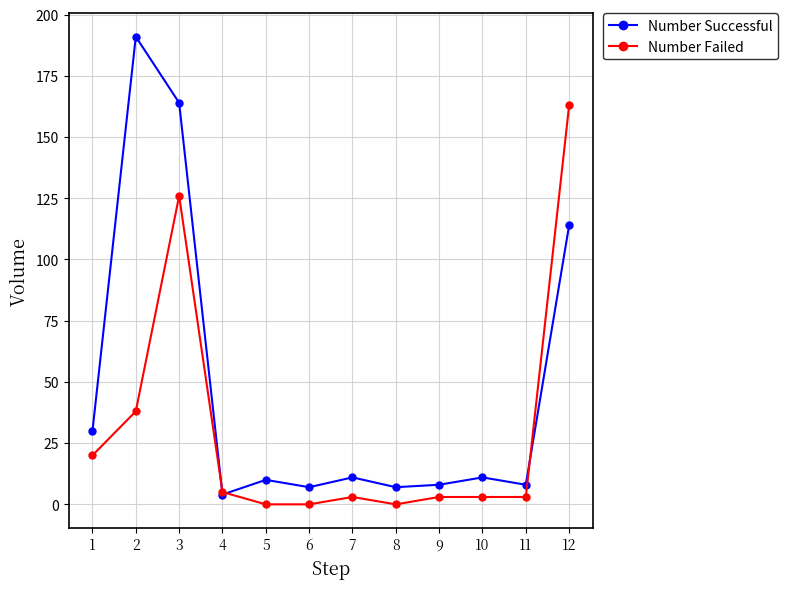

At which category is the sum across all series the highest?

3